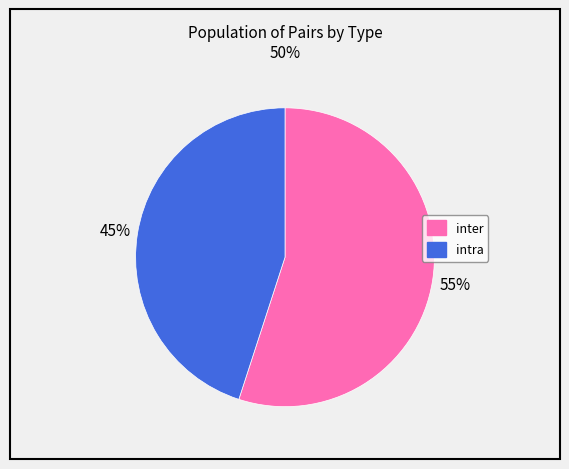

Between inter and intra, which is larger?

inter